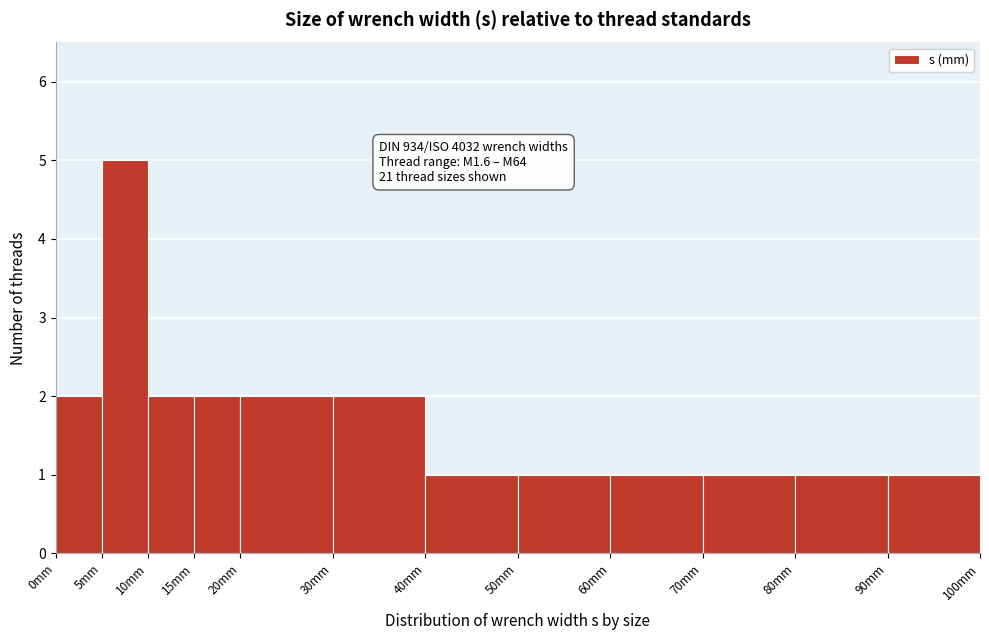

Over which range of the x-axis is the bar tallest?

5 to 10